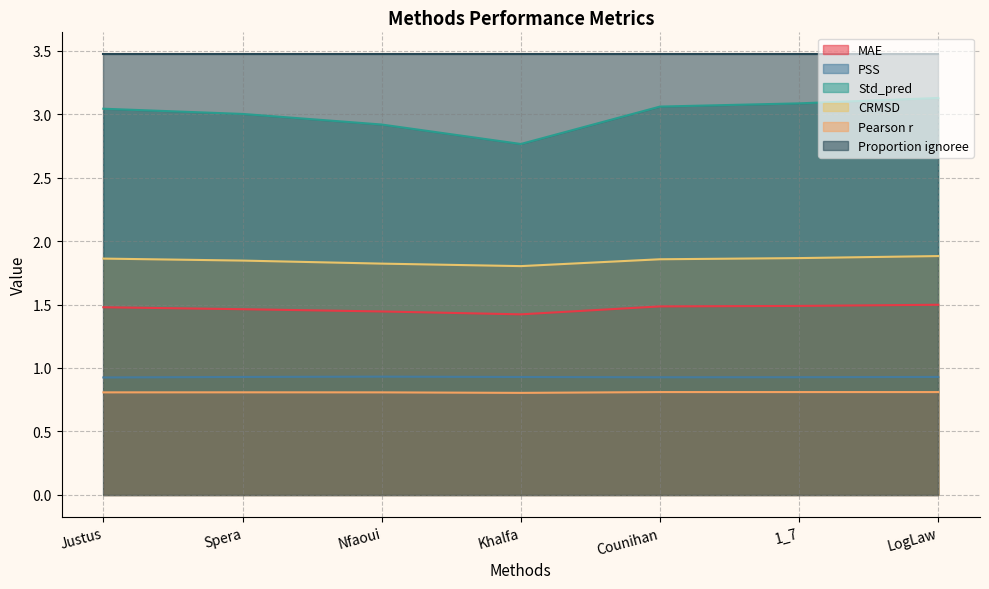

List the series in order of their peak value, lowest first.

Pearson r, PSS, MAE, CRMSD, Std_pred, Proportion ignoree